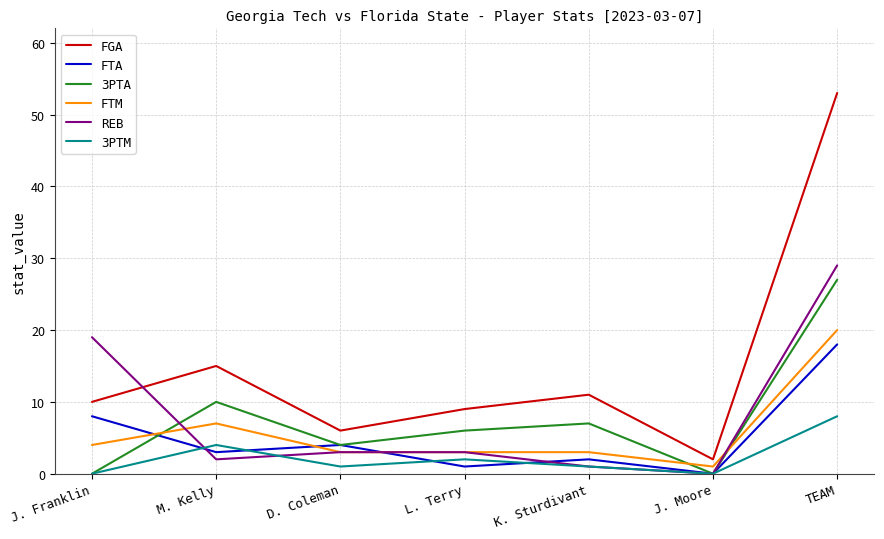

What position from the right is M. Kelly?

6